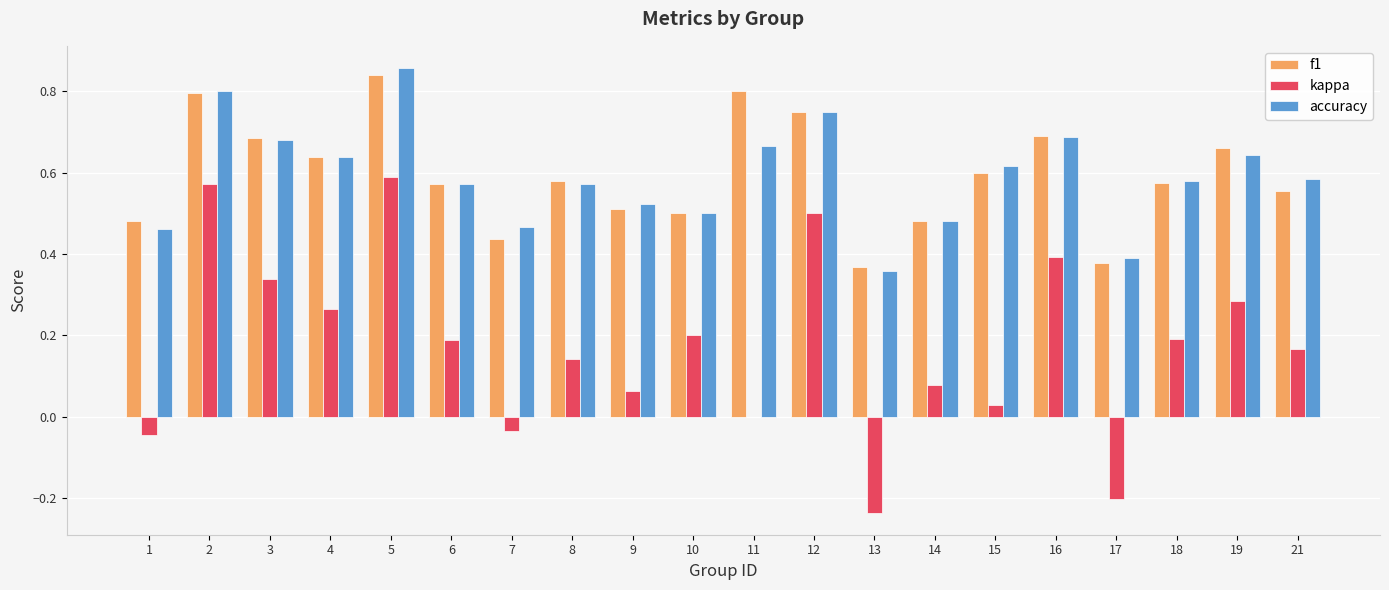

At which category does the chart reach its peak across all series?

5